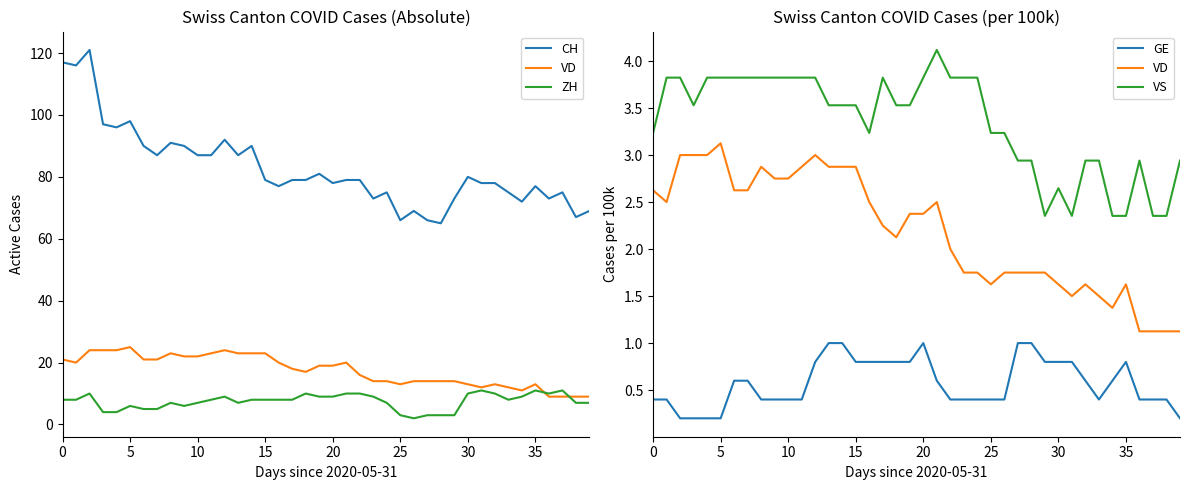

The value of CH at 17 is 52.1. True or false?

False